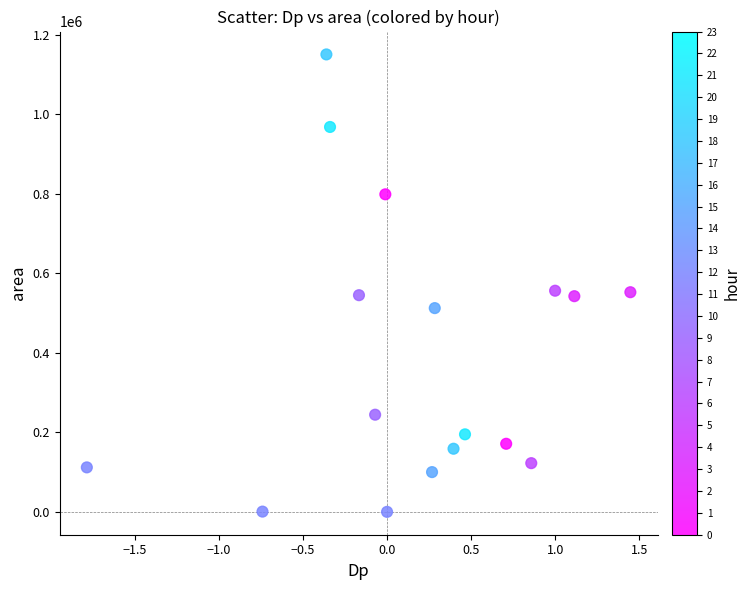

What is the range of Y values (max minus min)?

1150625